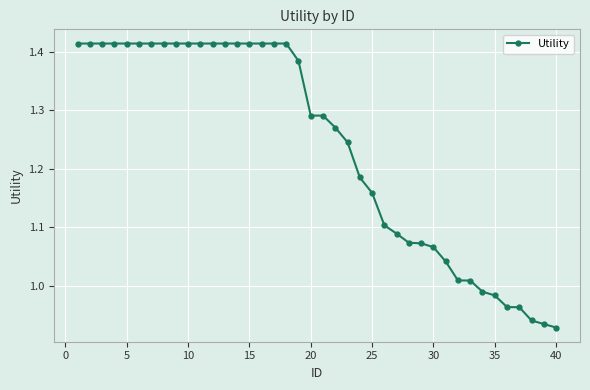

What is the difference between the second highest and minimum values?

0.5